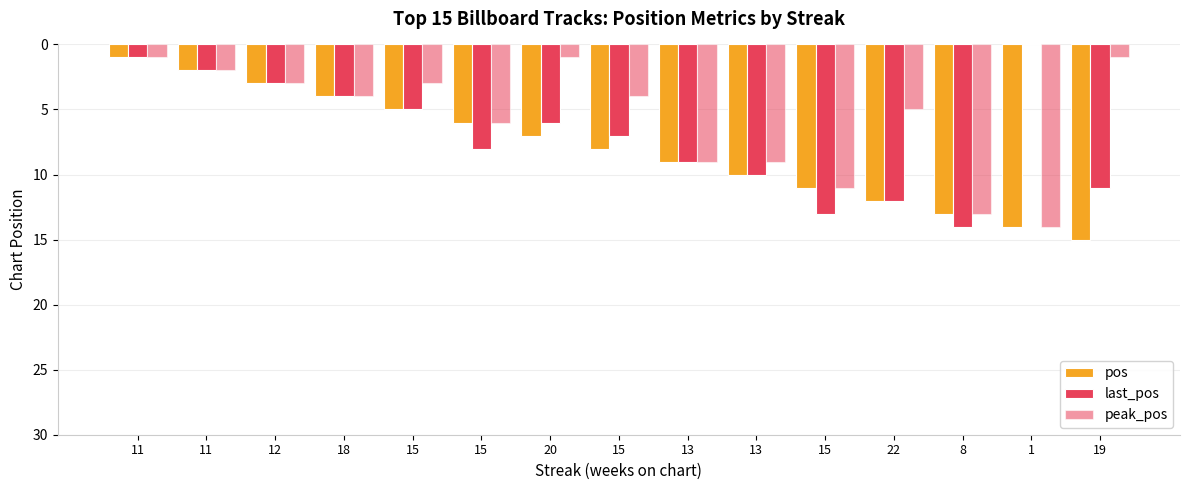

How many groups of bars are there?

15